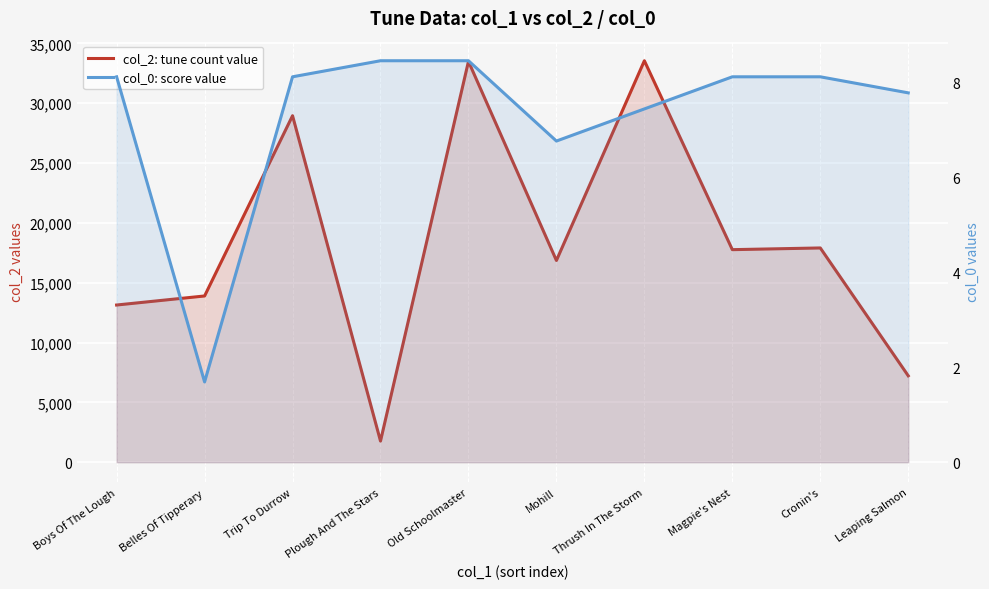

What is the value of the col_2: tune count value point at the 3rd from the left?

28951.0